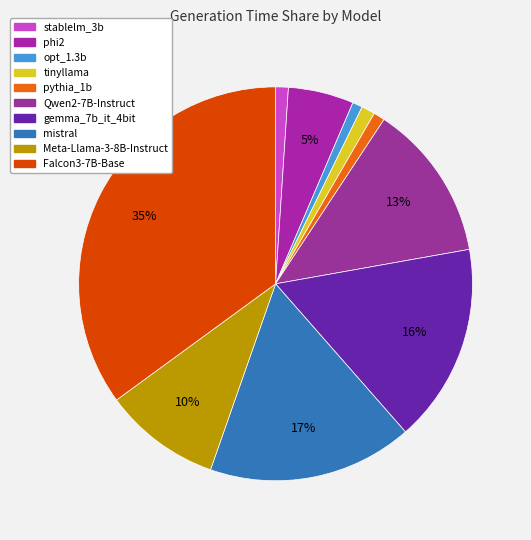

To the nearest percent, what is the combined percentage of phi2 and Qwen2-7B-Instruct?

18%